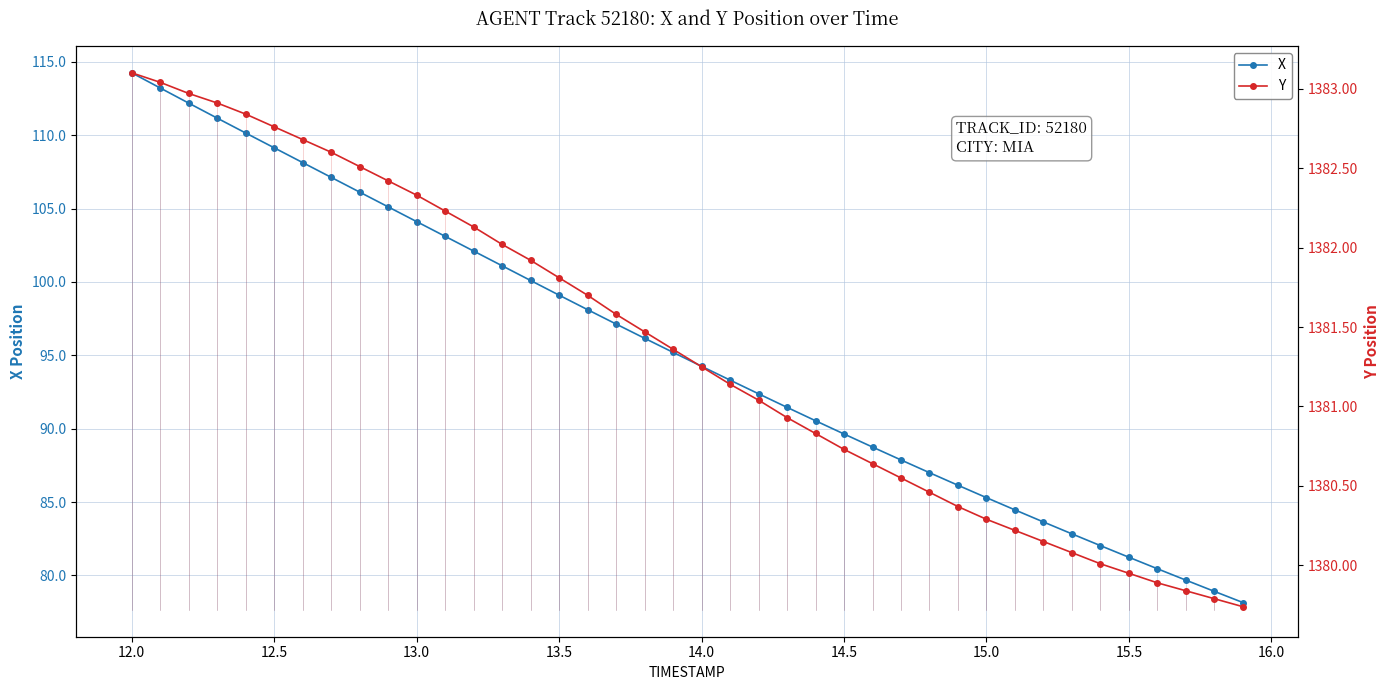

At how many categories does at least one series exceed 107?

40